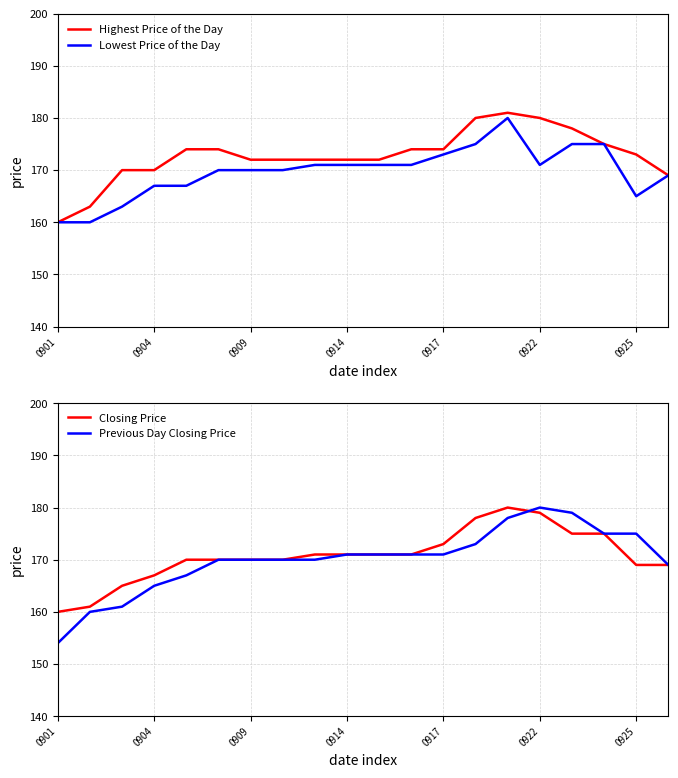

Does the chart display data point markers on the line(s)?

No